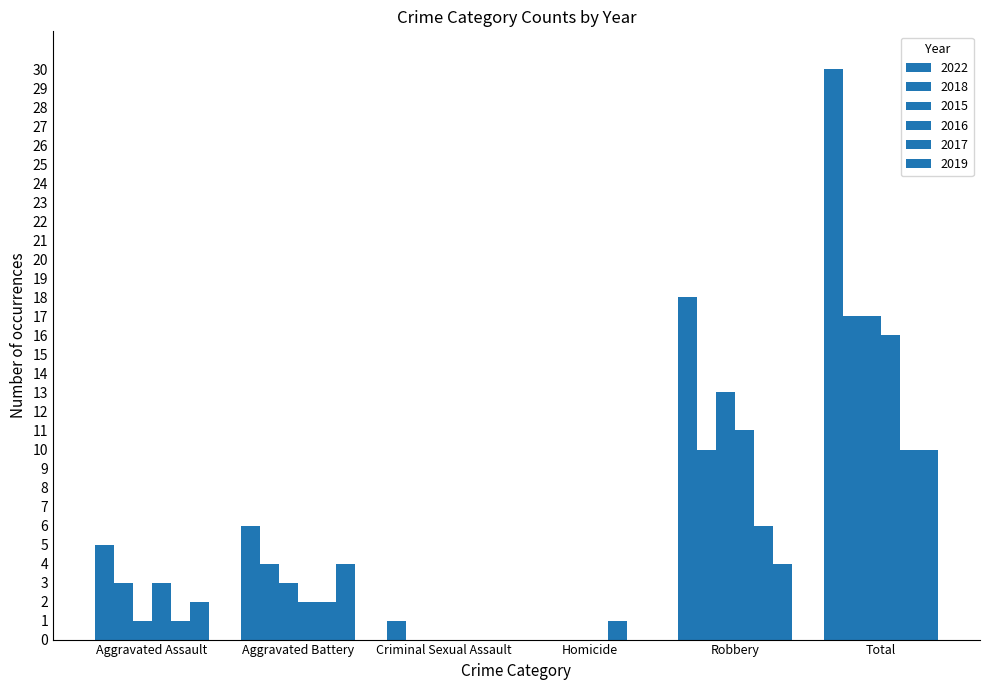

How many data points does each series have?

6